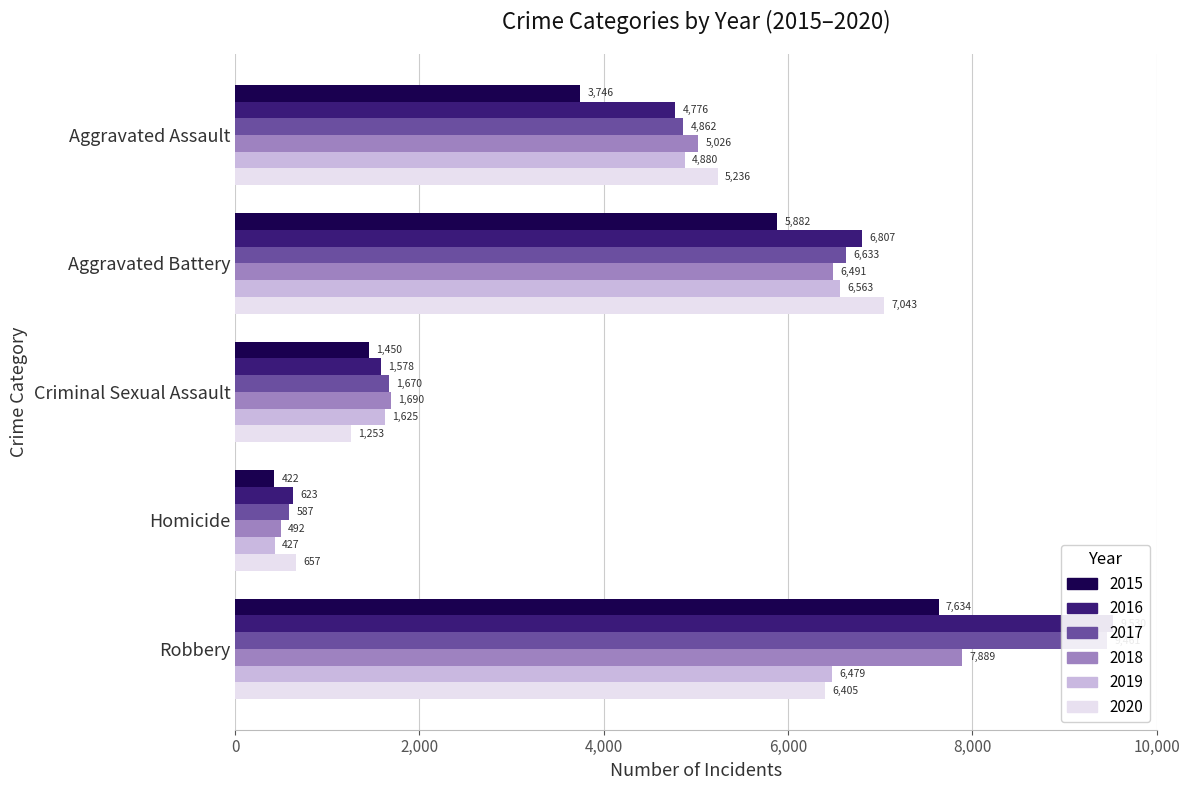

Which series has the largest total across all categories?

2016